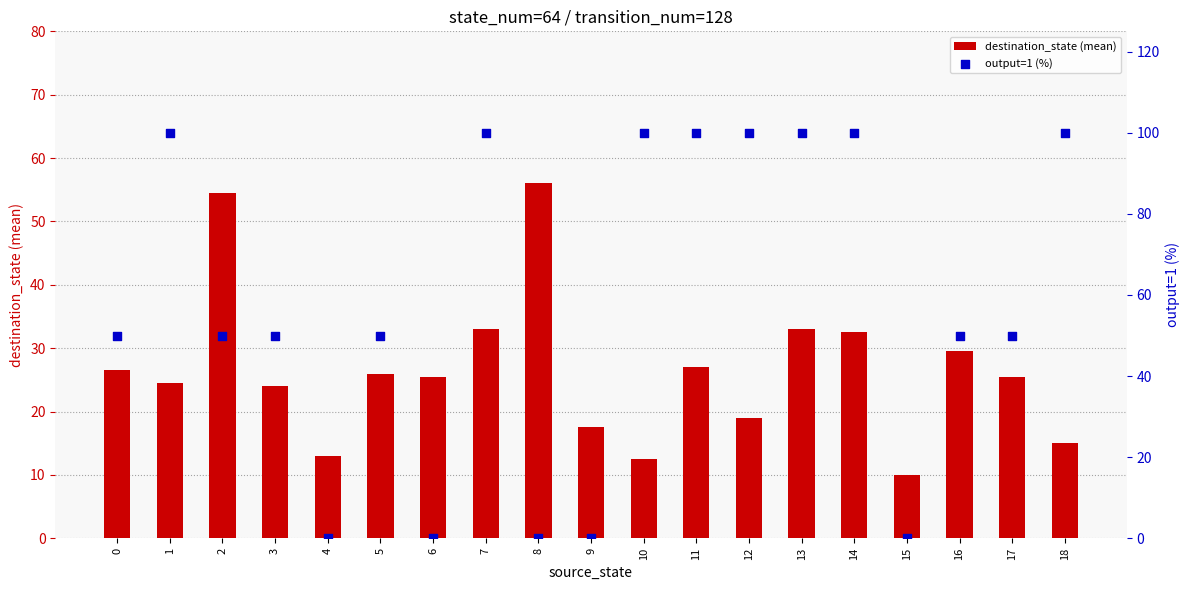

At which category is the sum across all series the highest?

7